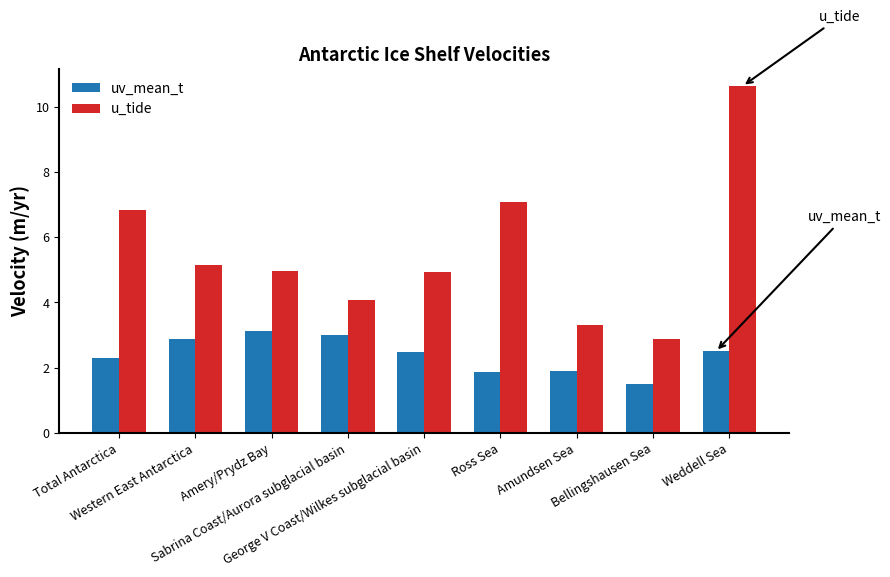

What is the average value of the u_tide series?

5.5